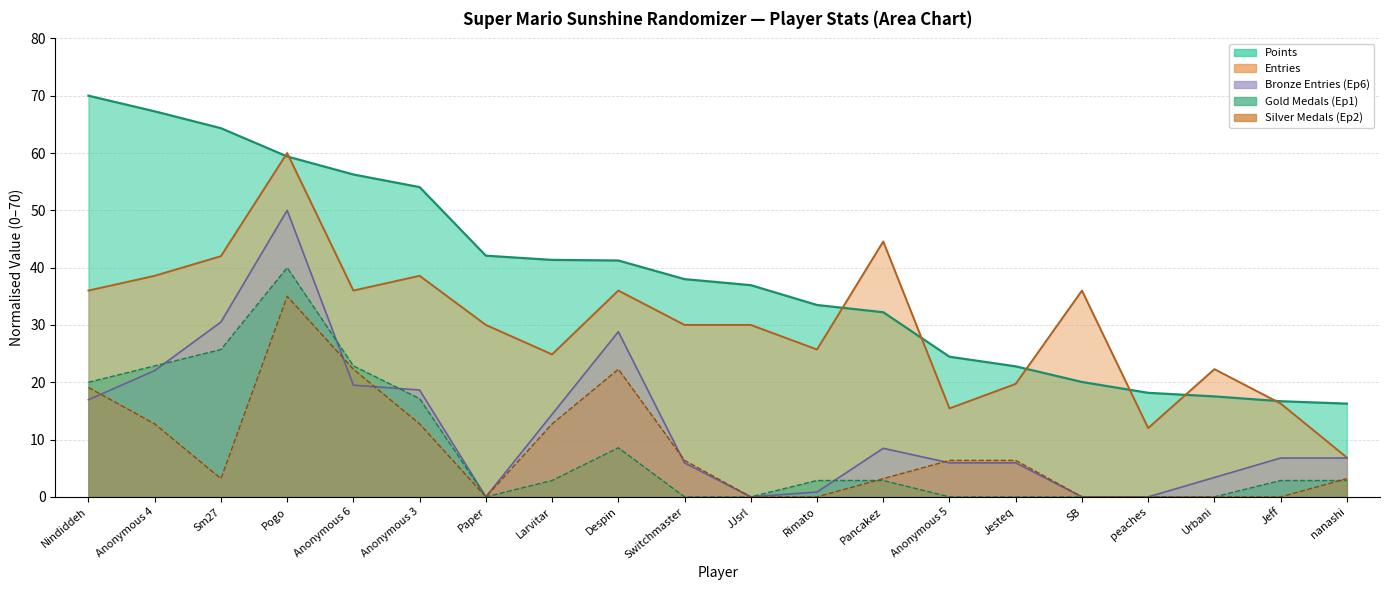

Which label corresponds to the smallest value in the chart?

Paper